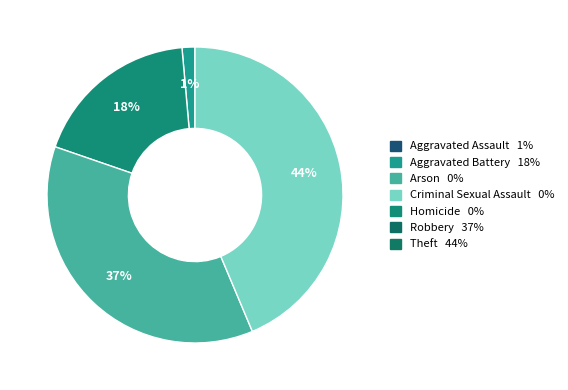

How many segments does this pie chart have?

4